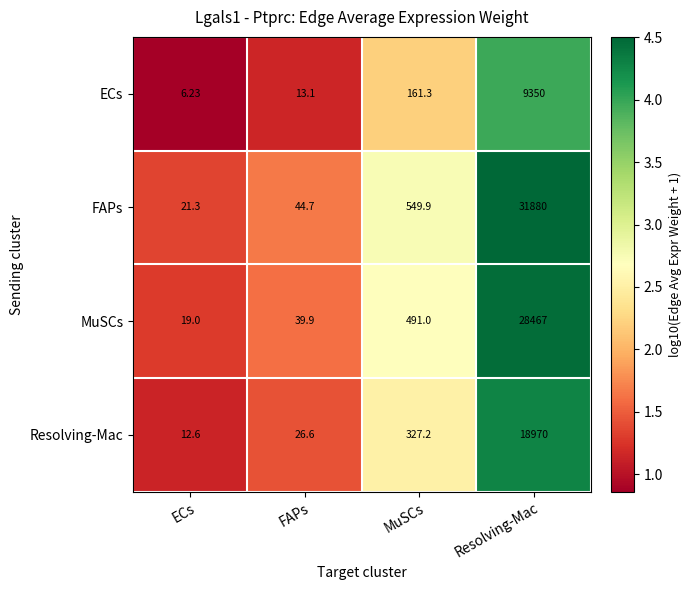

How many values in the FAPs series exceed 549?

2